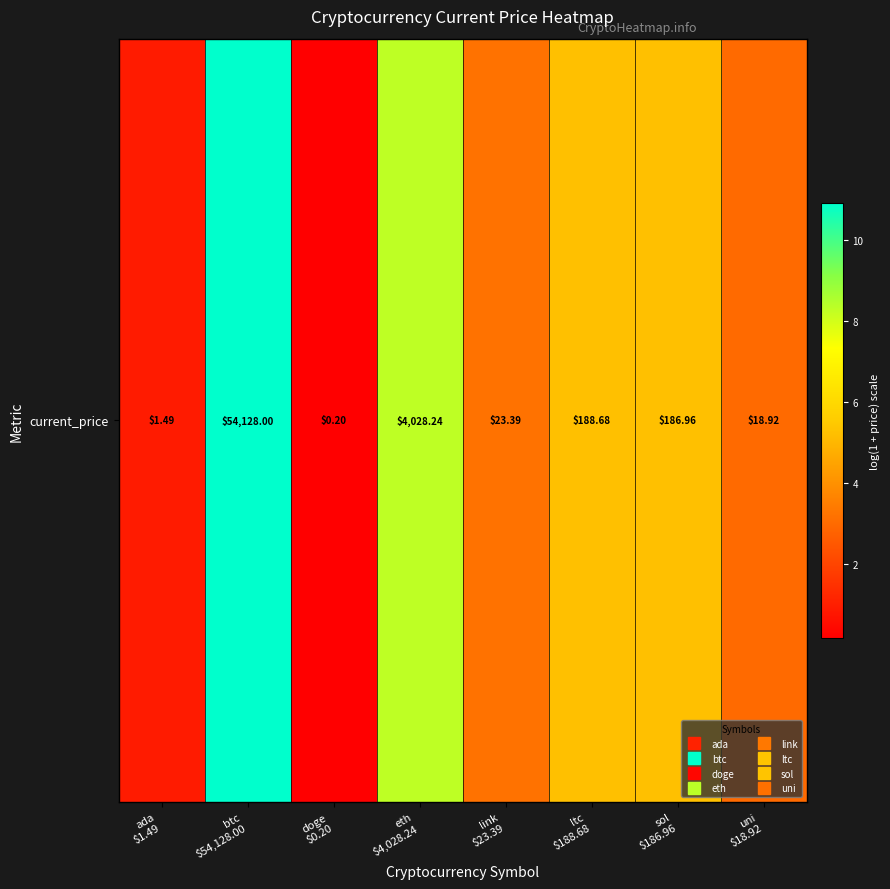

Count the number of values greater than 5.

4